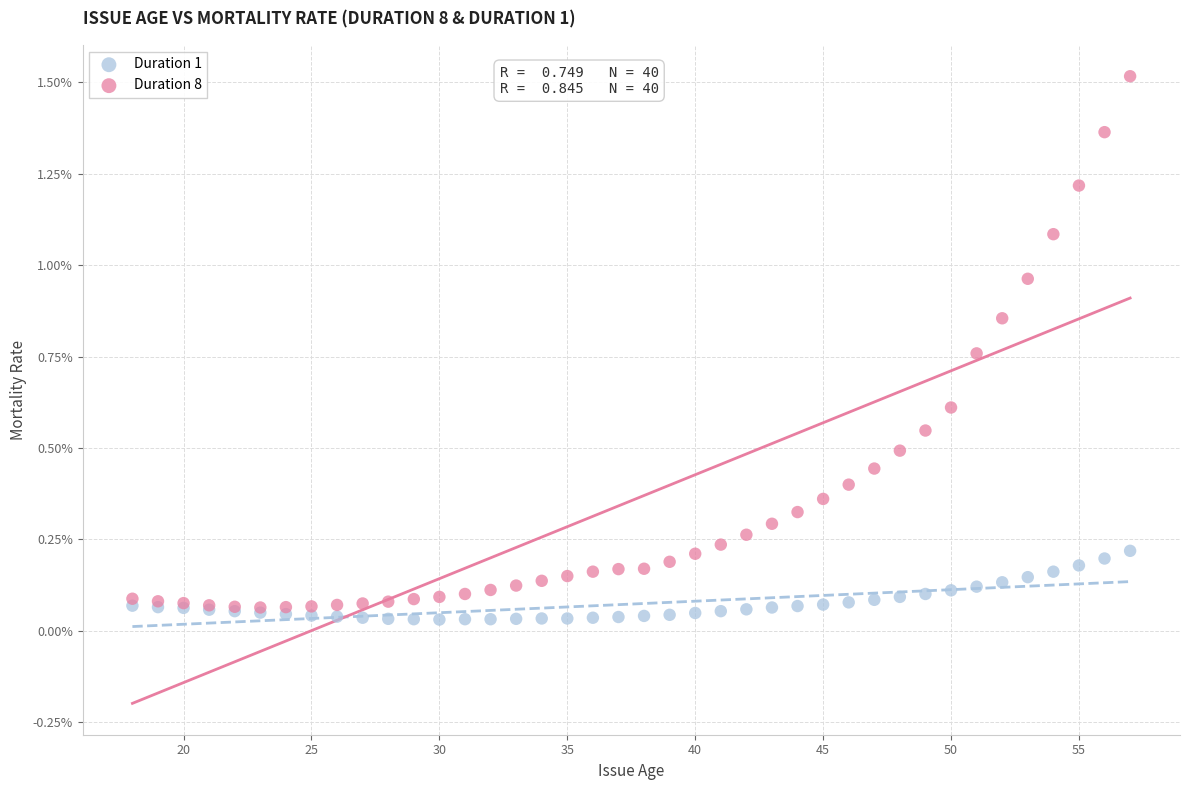

Which series contains the lowest Y value?

Duration 1